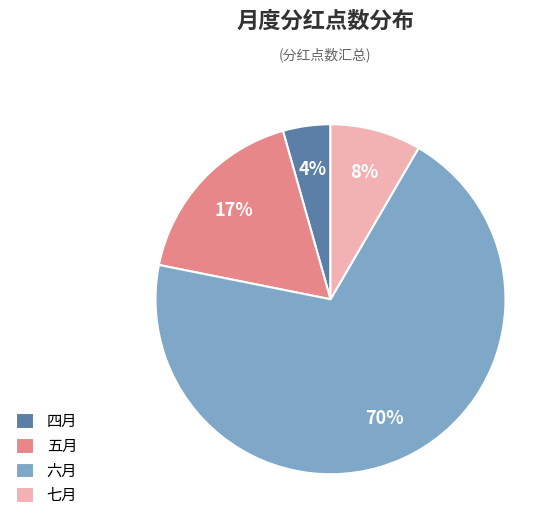

Combined, do 五月 and 七月 account for over 50%?

No